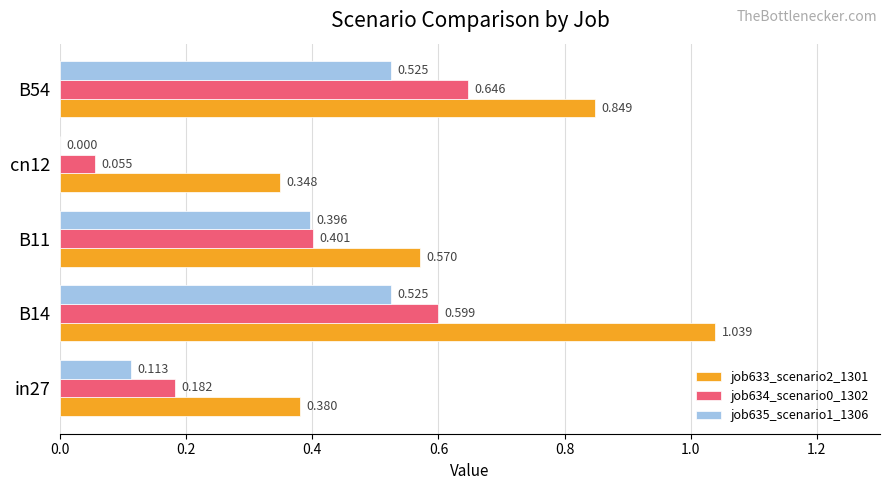

Is the value of job635_scenario1_1306 at cn12 greater than the value of job633_scenario2_1301 at B54?

No